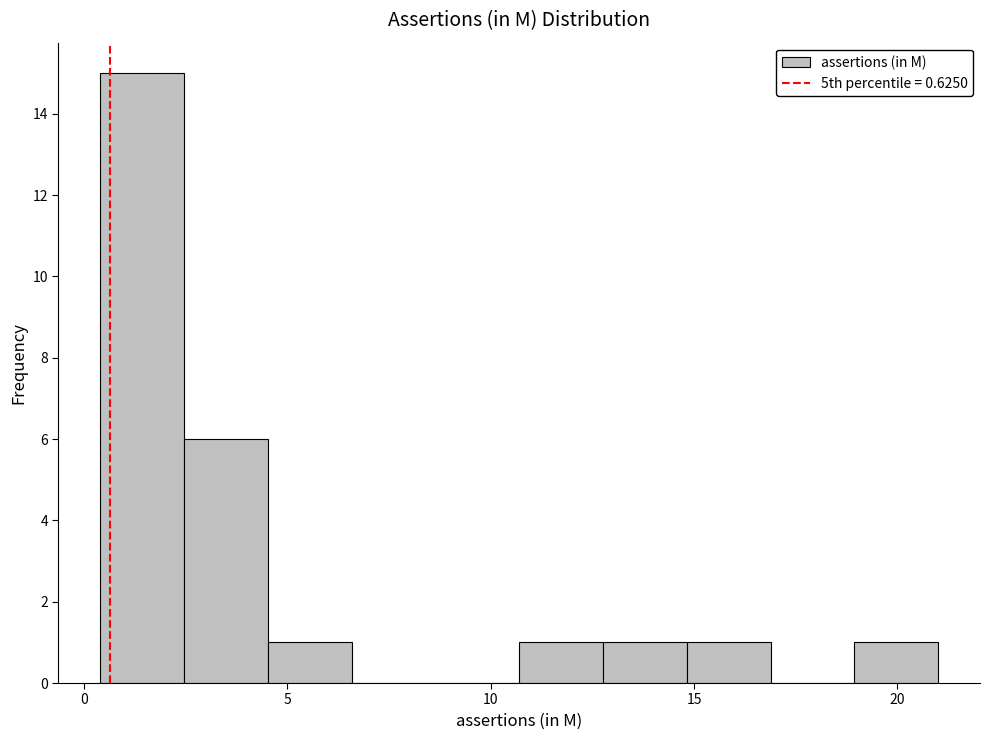

Reading left to right, transcribe this chart: for each bar, give the range it covers on the x-axis and its height. Neither the bar edges nor the heights are printed on the chart, so give them approximately, as read against the axes.

0.5 to 2.5: 15
2.5 to 4.5: 6
4.5 to 6.5: 1
6.5 to 8.5: 0
8.5 to 10.5: 0
10.5 to 13.0: 1
13.0 to 15.0: 1
15.0 to 17.0: 1
17.0 to 19.0: 0
19.0 to 21.0: 1